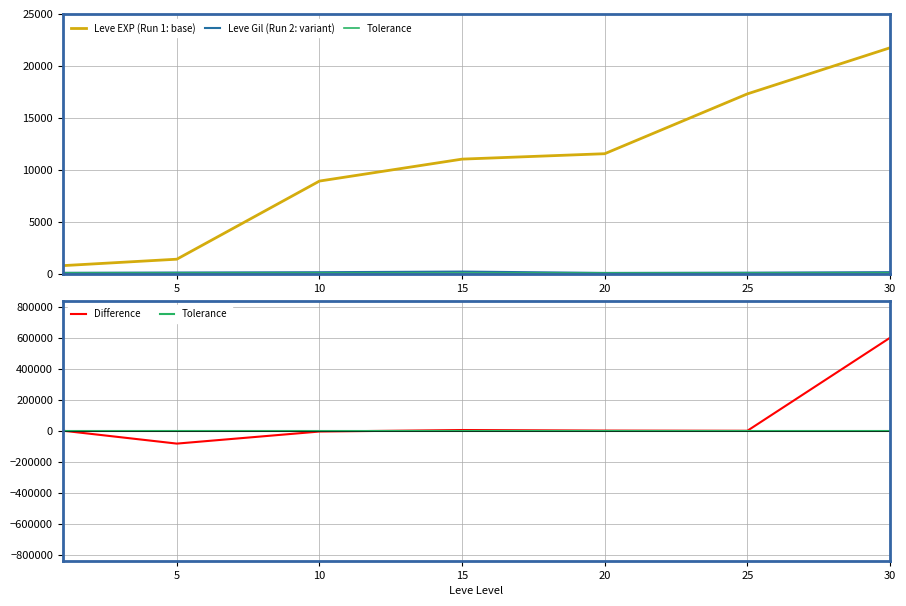

How many data points does each series have?

7